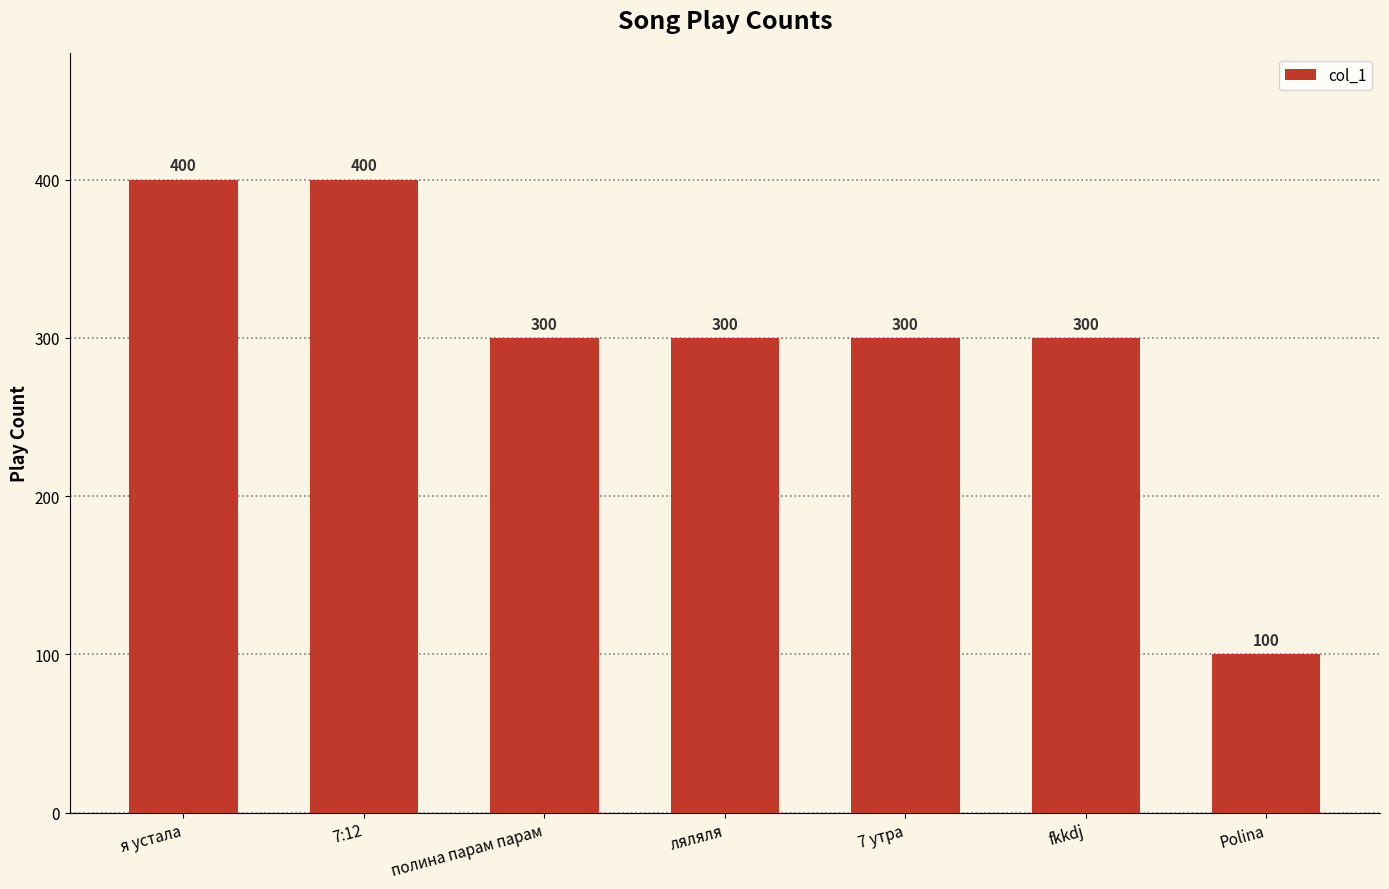

What is the sum of the values at fkkdj and Polina?

400